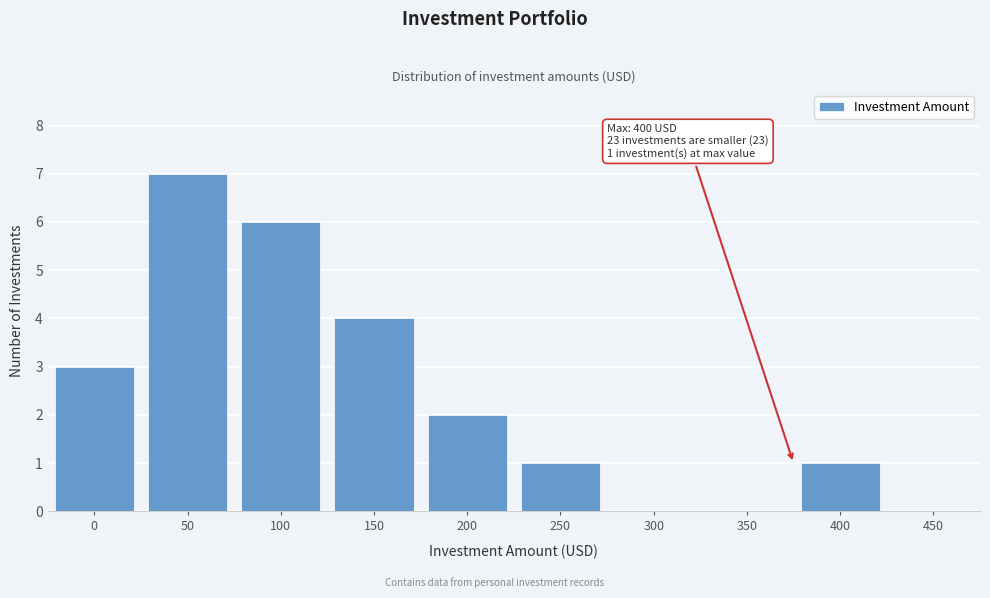

Reading left to right, list all the values displayed in this chart.

0=3	50=7	100=6	150=4	200=2	250=1	300=0	350=0	400=1